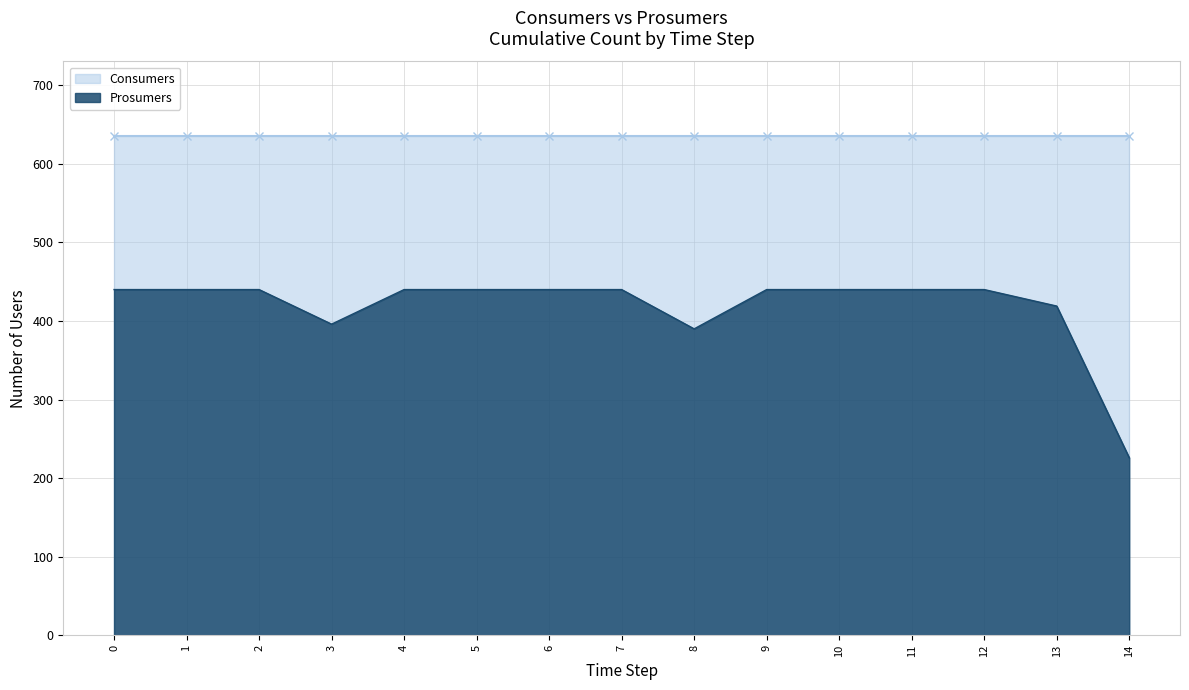

Reading left to right, list all the values displayed in this chart.

0=440	1=440	2=440	3=396	4=440	5=440	6=440	7=440	8=390	9=440	10=440	11=440	12=440	13=419	14=226